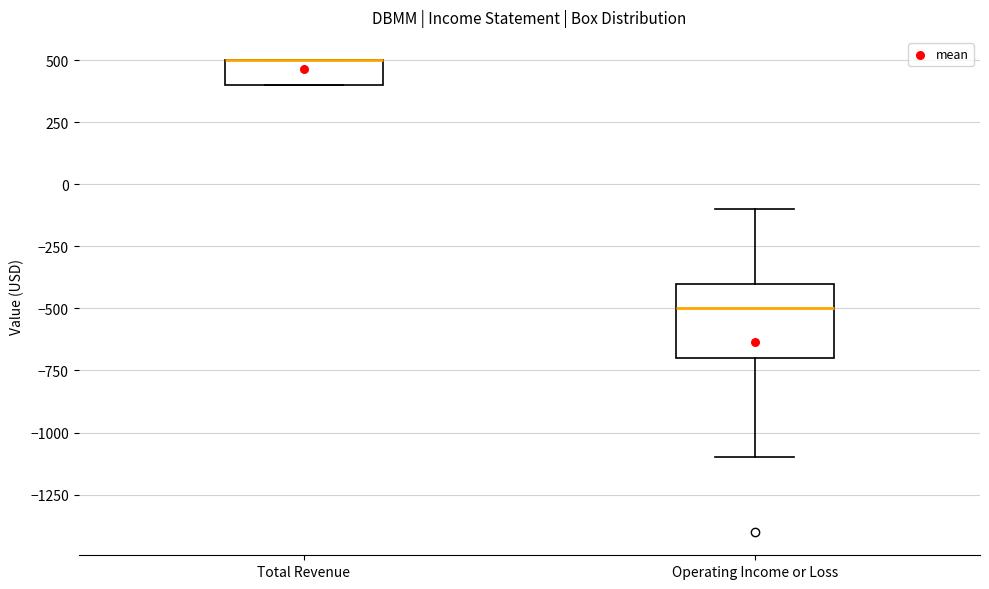

Reading left to right, read every box against the y-axis: the position of its median line, the range the box covers, and the ends of its whiskers. The values are not printed on the chart, so give them approximately, as read against the axis.

Total Revenue: median 500 (drawn on the box's upper edge), box 400 to 500, whiskers 400 to 500
Operating Income or Loss: median -500, box -700 to -400, whiskers -1100 to -100